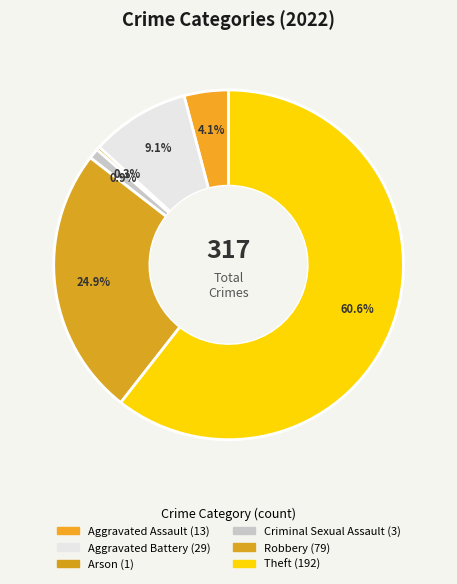

How many slices are in this pie chart?

6